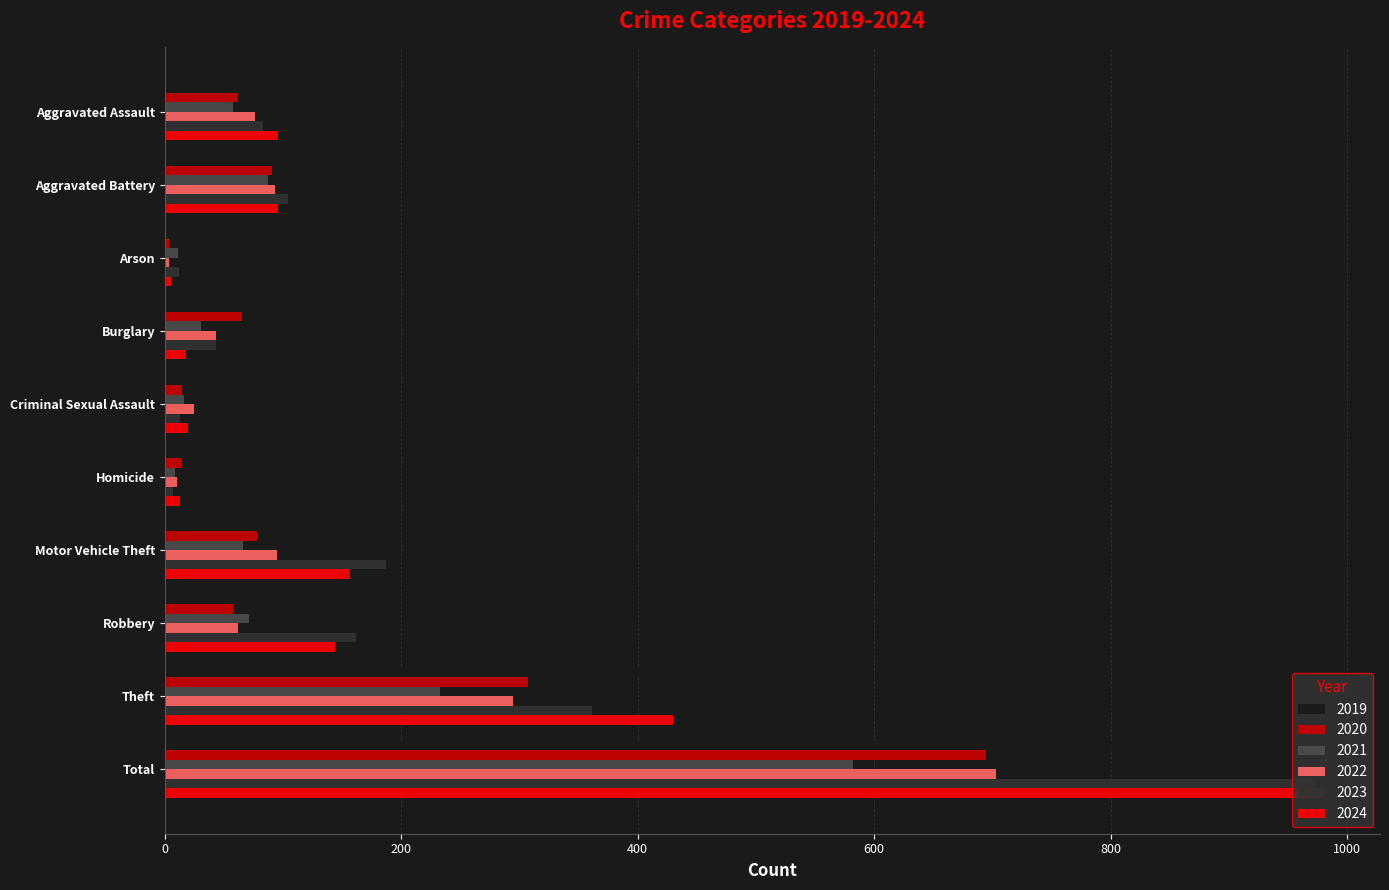

What is the difference between the 2024 values at Burglary and Robbery?

126